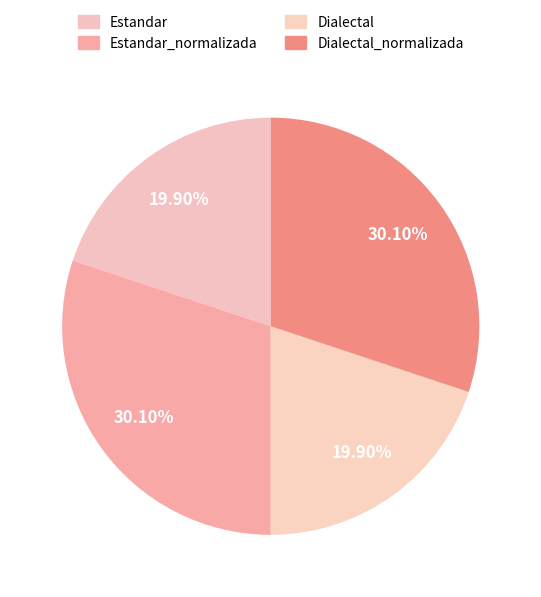

How many segments does this pie chart have?

4